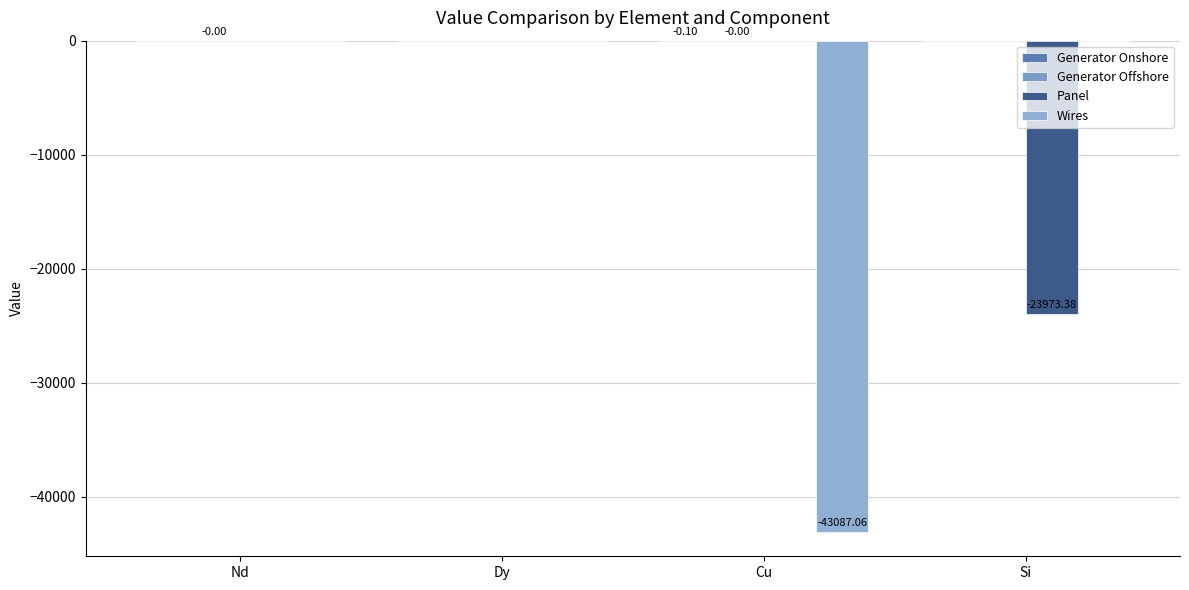

Count the number of categories in the chart.

4